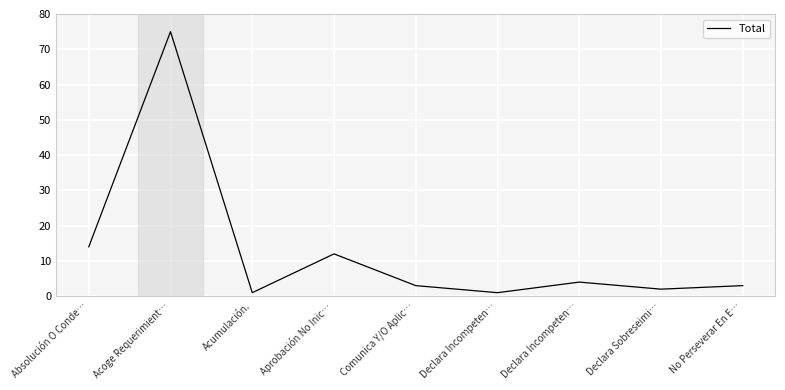

Approximately how many times larger is the value at Declara Sobreseimi… compared to Declara Incompeten…?

0.5